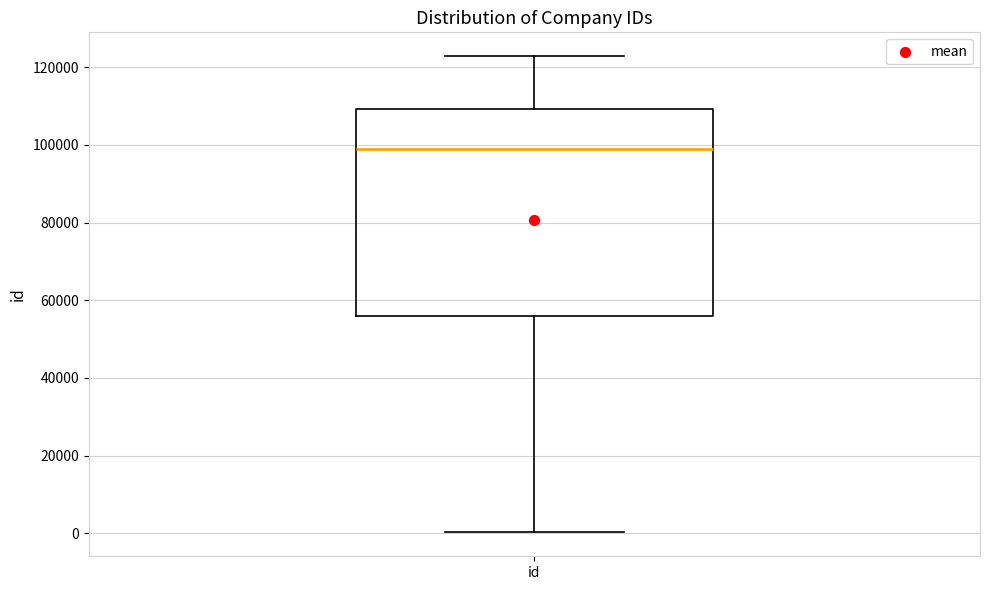

Where does the median line of the box for id sit on the y-axis? The values are not printed on the chart, so give them approximately, as read against the axis.

98000